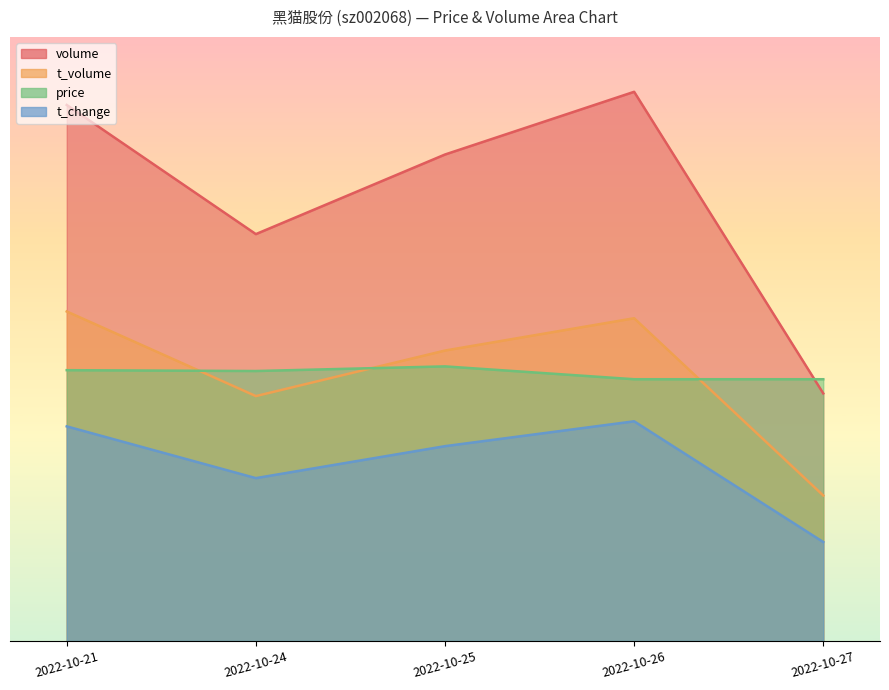

What is the lowest value of the t_change series?

56768.5